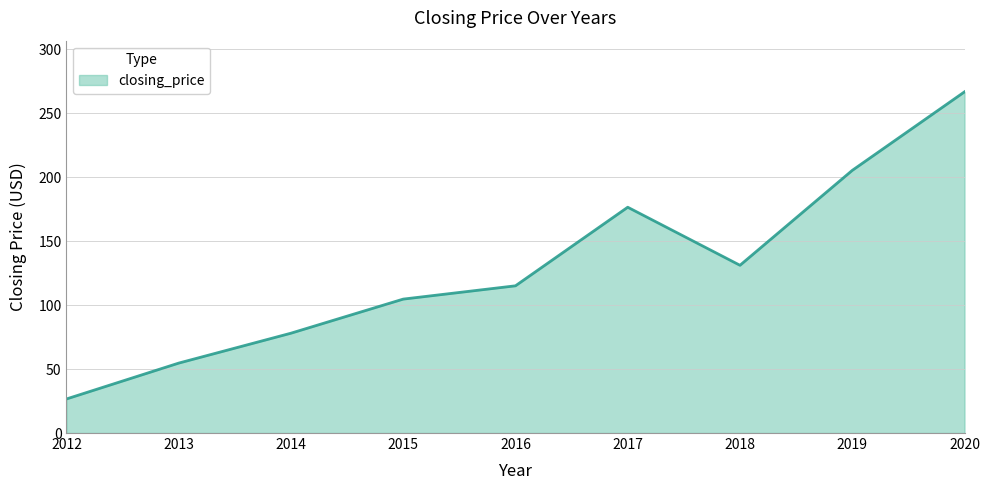

What is the change in value from 2012 to 2014?

+51.4